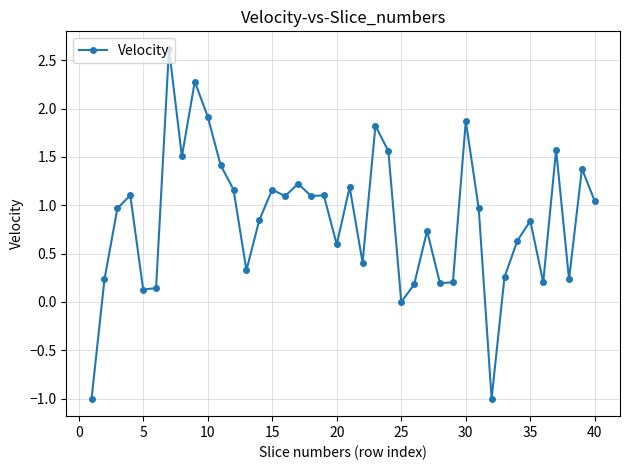

What is the value of the 36th point from the left?

0.2